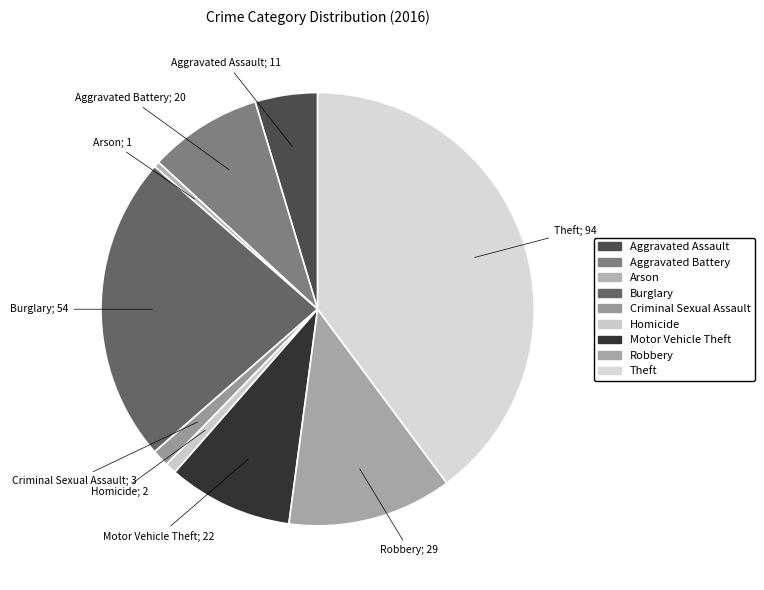

How many slices are in this pie chart?

9